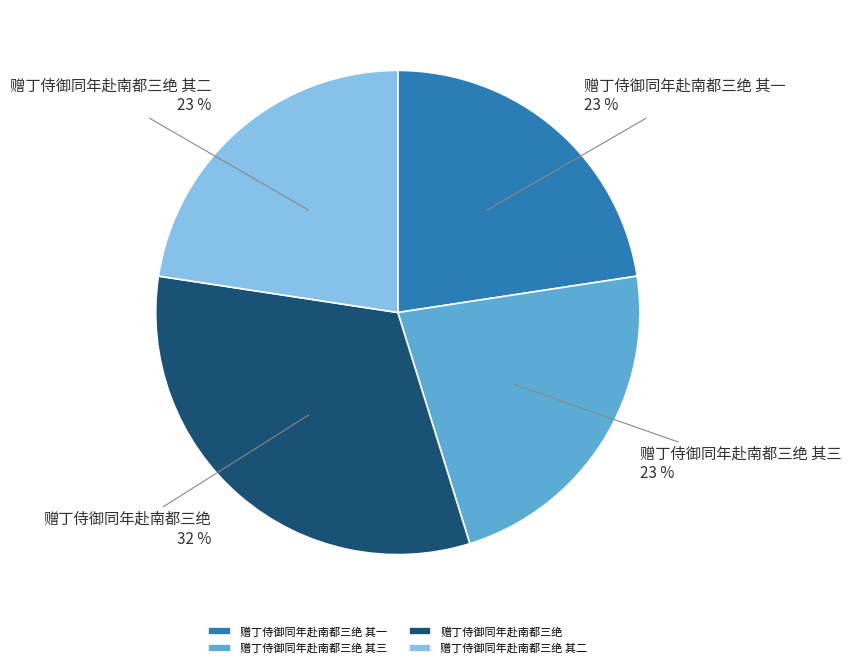

What is the largest slice in the pie chart?

赠丁侍御同年赴南都三绝